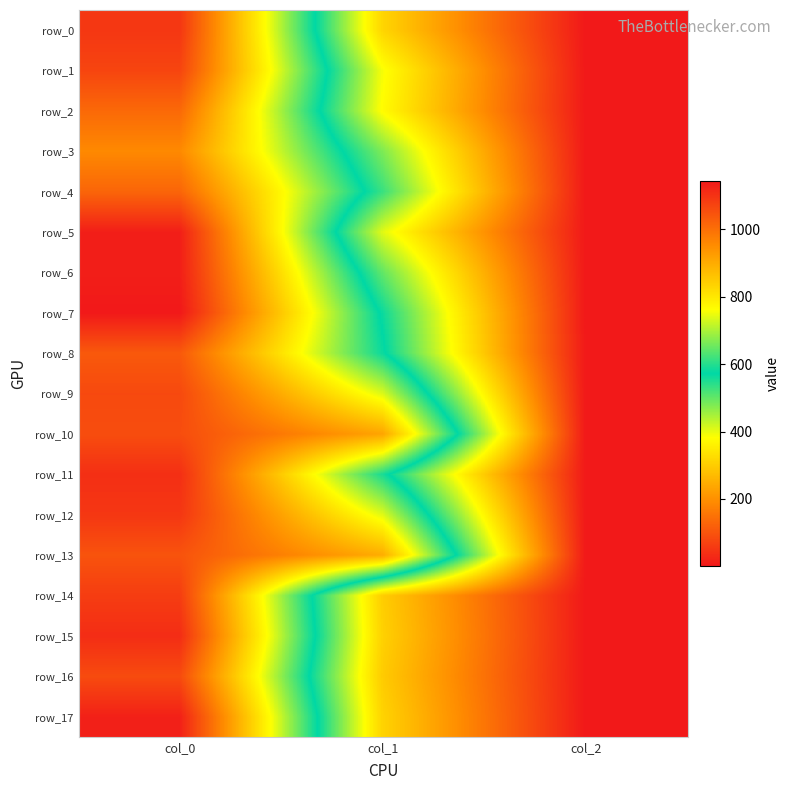

What is the approximate value of row_10 at col_0?

1056.7